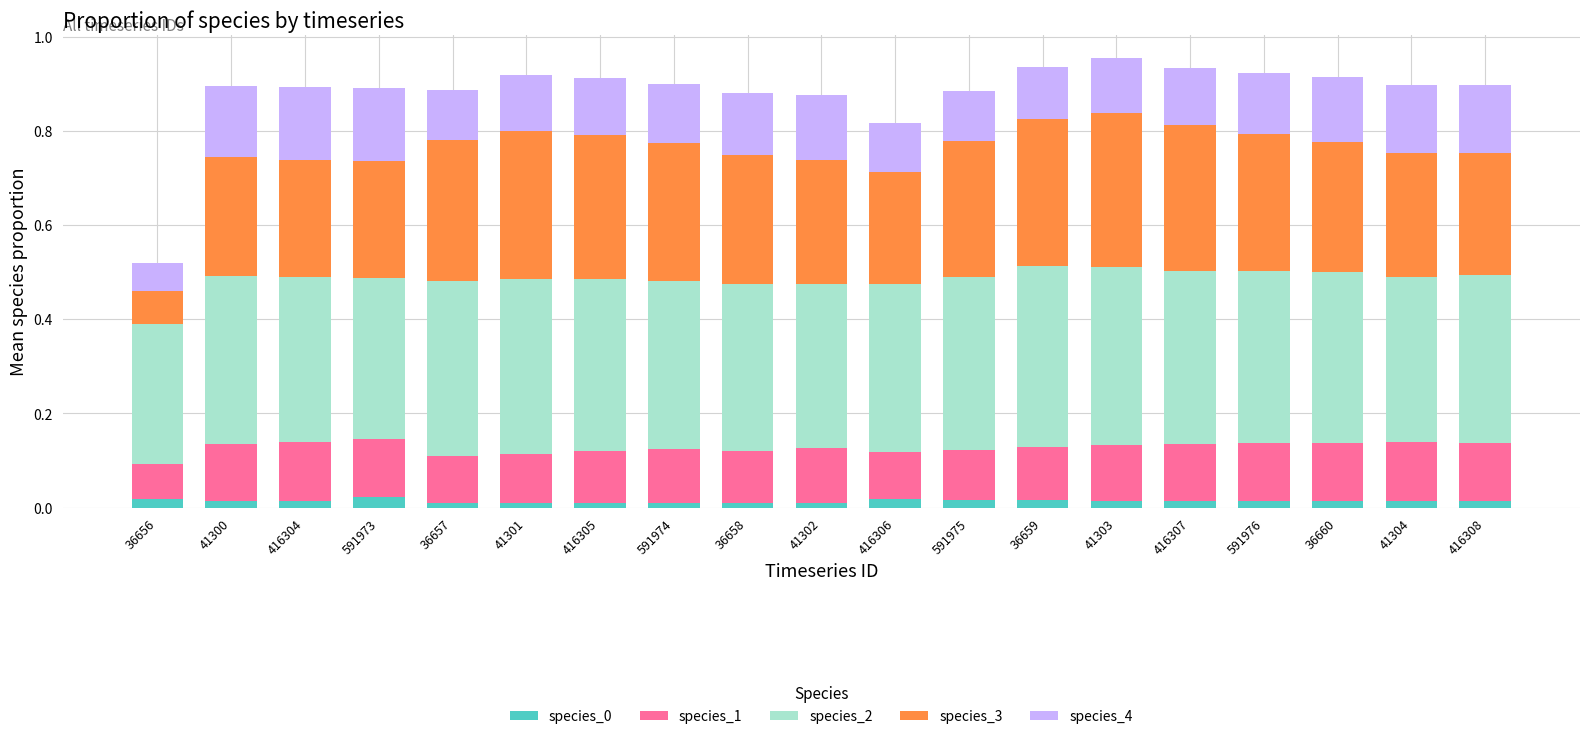

The species_0 series shows 0.0 at 36660. True or false?

True